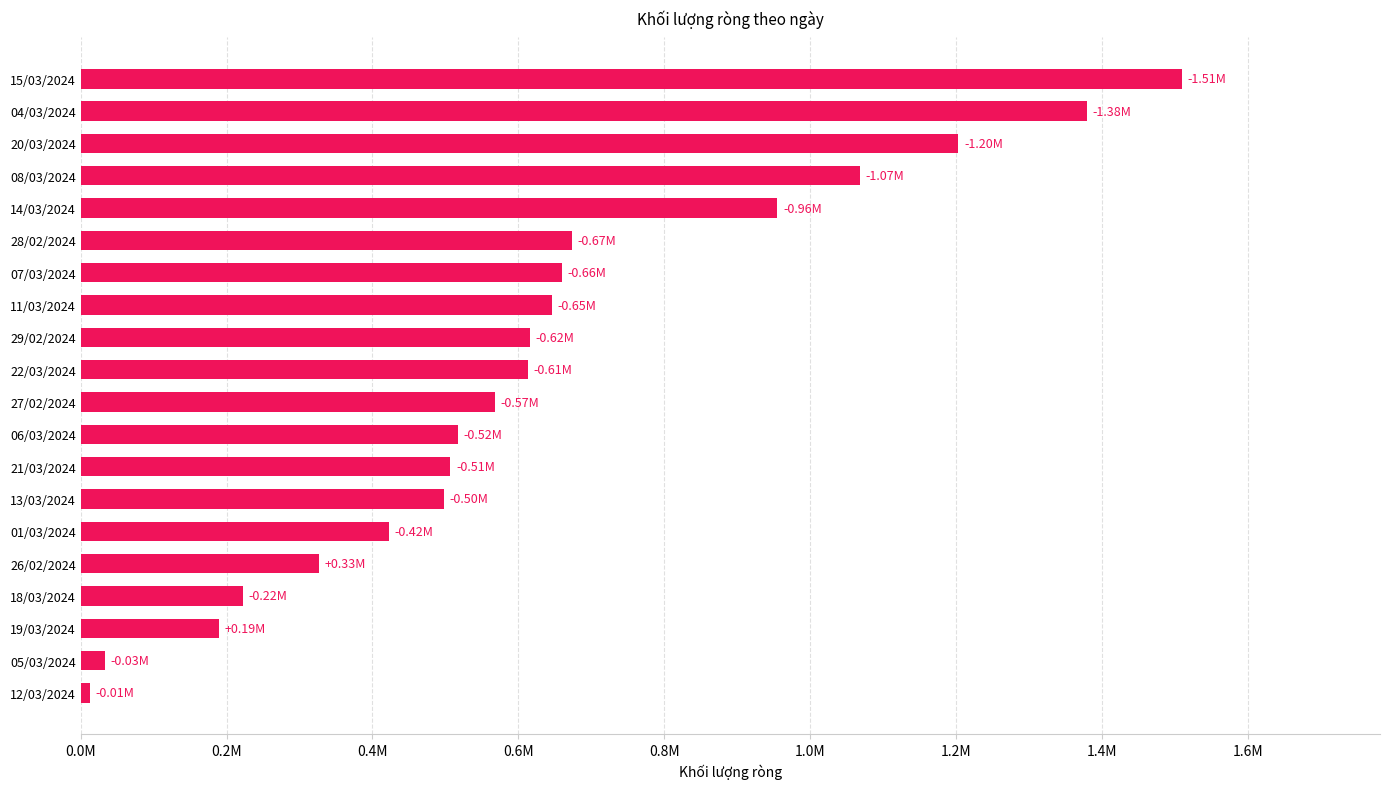

Are the bars grouped side by side (vs. stacked)?

No